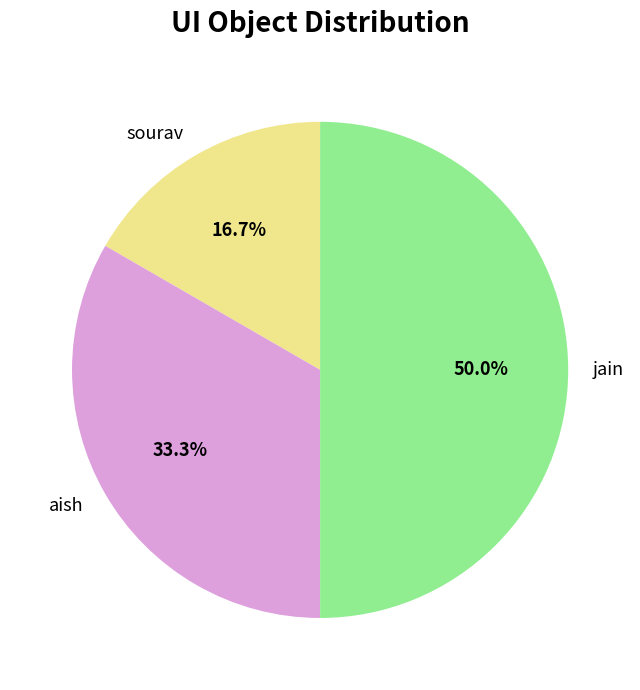

What percentage is the aish slice, to the nearest percent?

33%